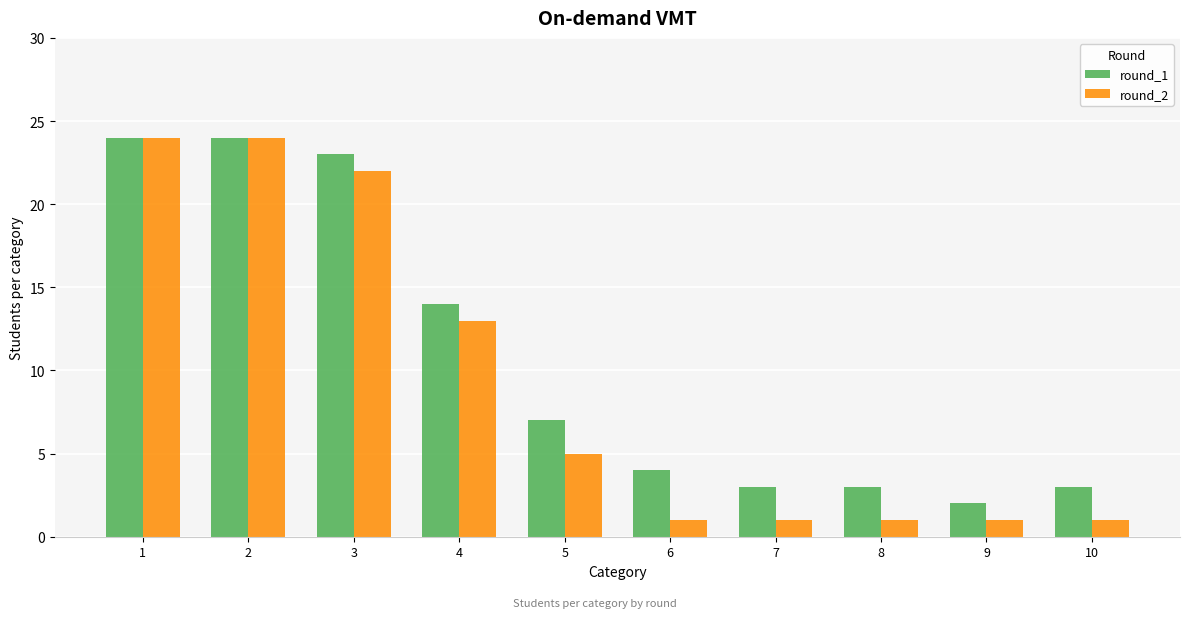

What is the value of the round_2 bar at the 2nd from the left?

24